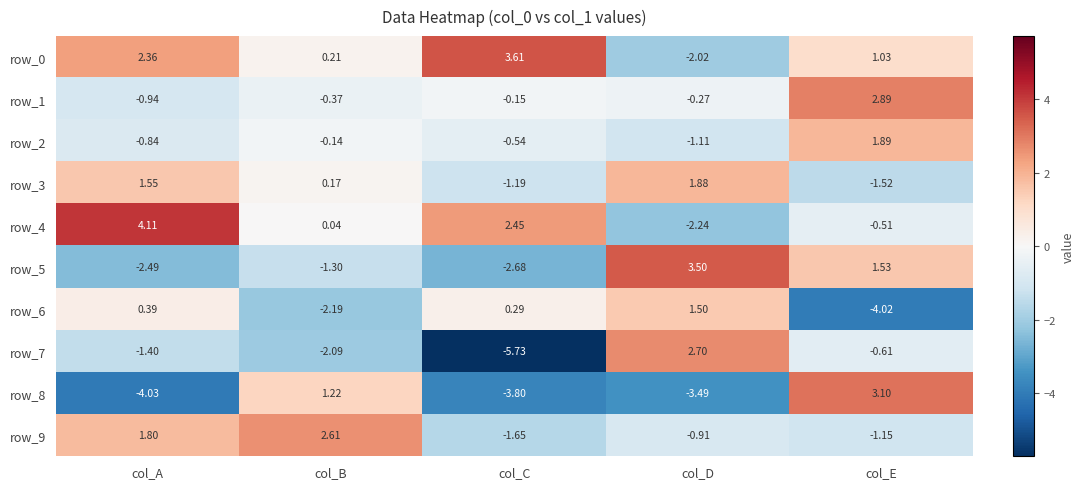

What is the difference between the row_3 values at col_B and col_A?

1.4